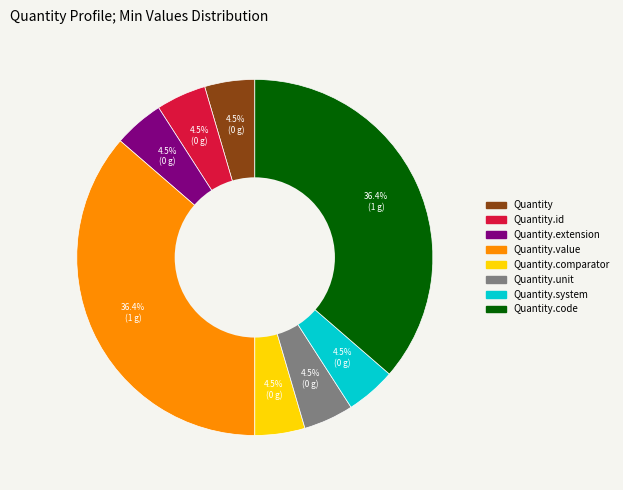

Is there any slice that represents more than half of the pie?

No